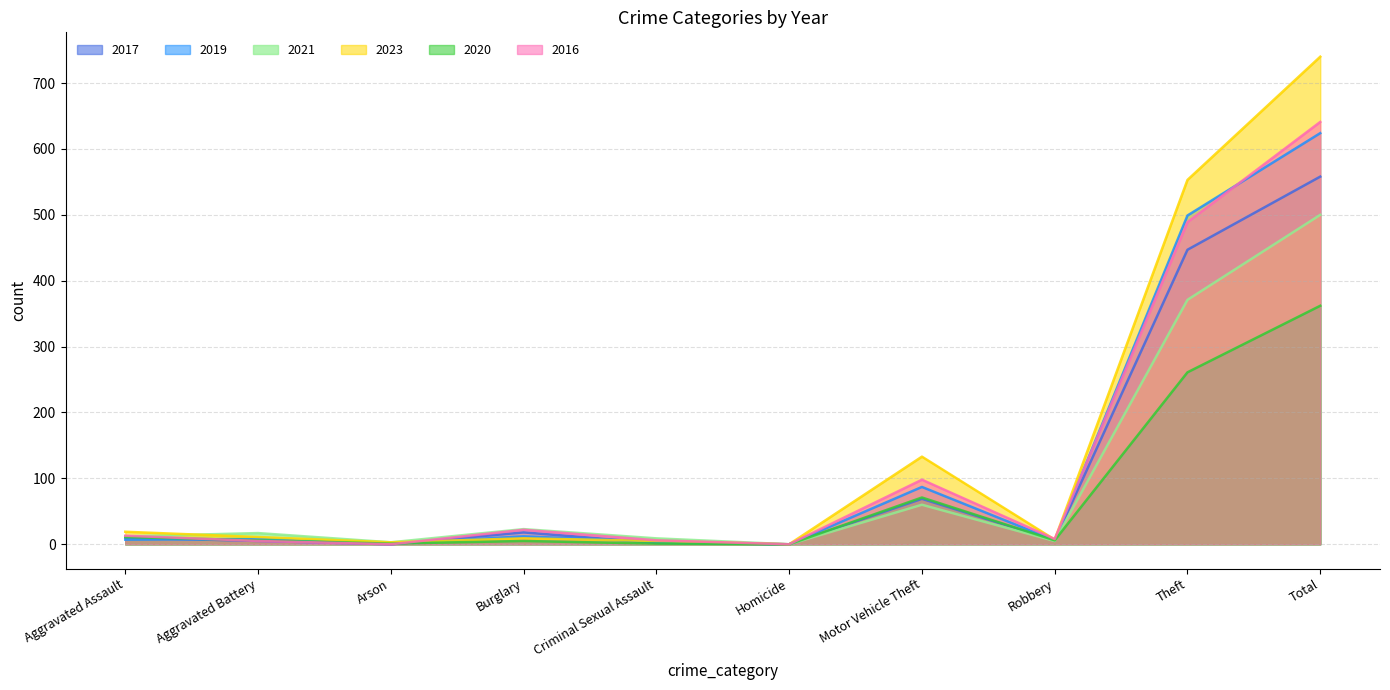

What is the label of the 10th point from the right?

Aggravated Assault